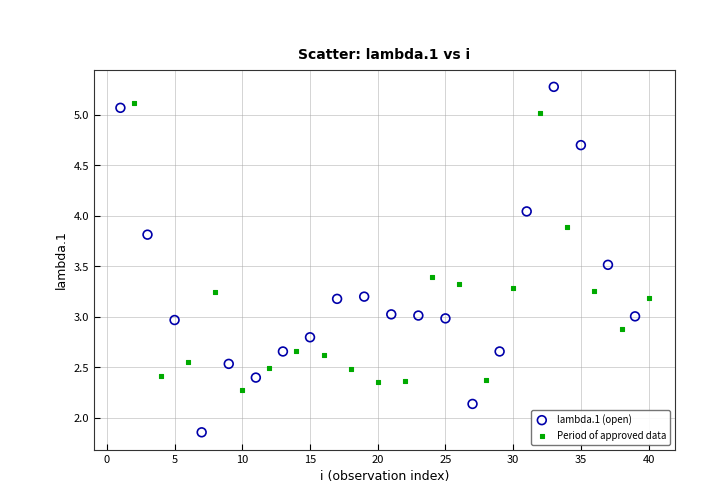

Which series contains the lowest Y value?

lambda.1 (open)